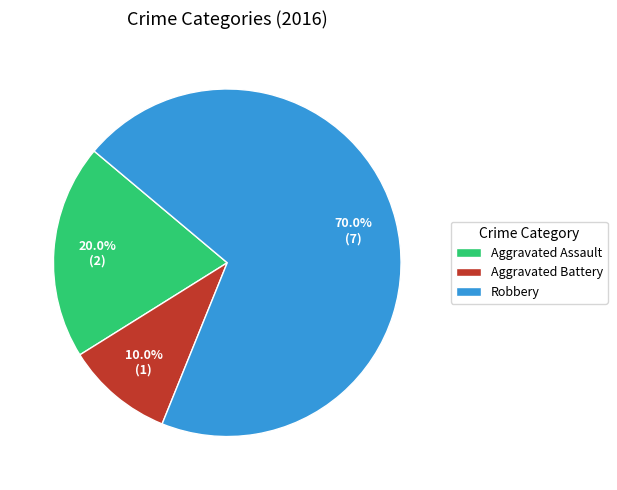

What percentage do Aggravated Assault and Robbery together represent?

90.0%